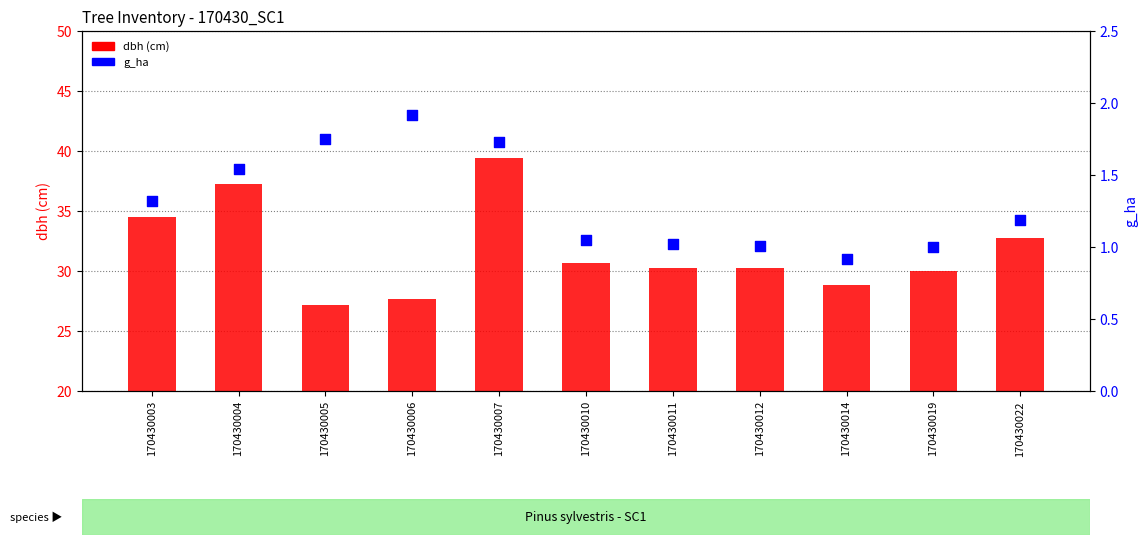

Which series has the largest Y range (max minus min)?

dbh (cm)